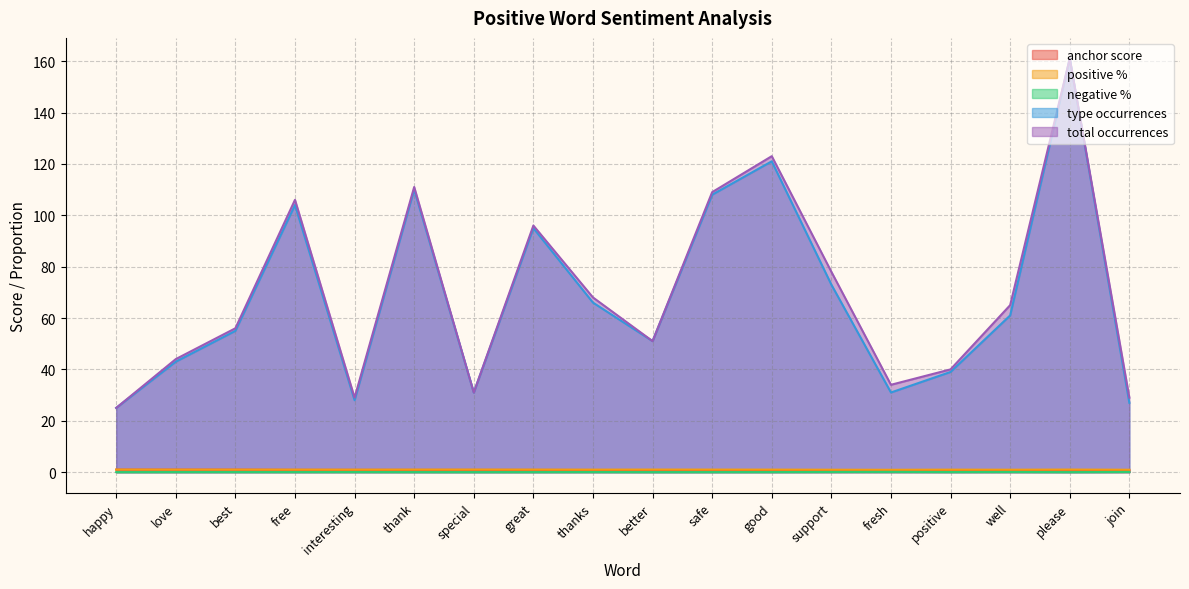

What is the approximate value of type occurrences at happy?

25.0